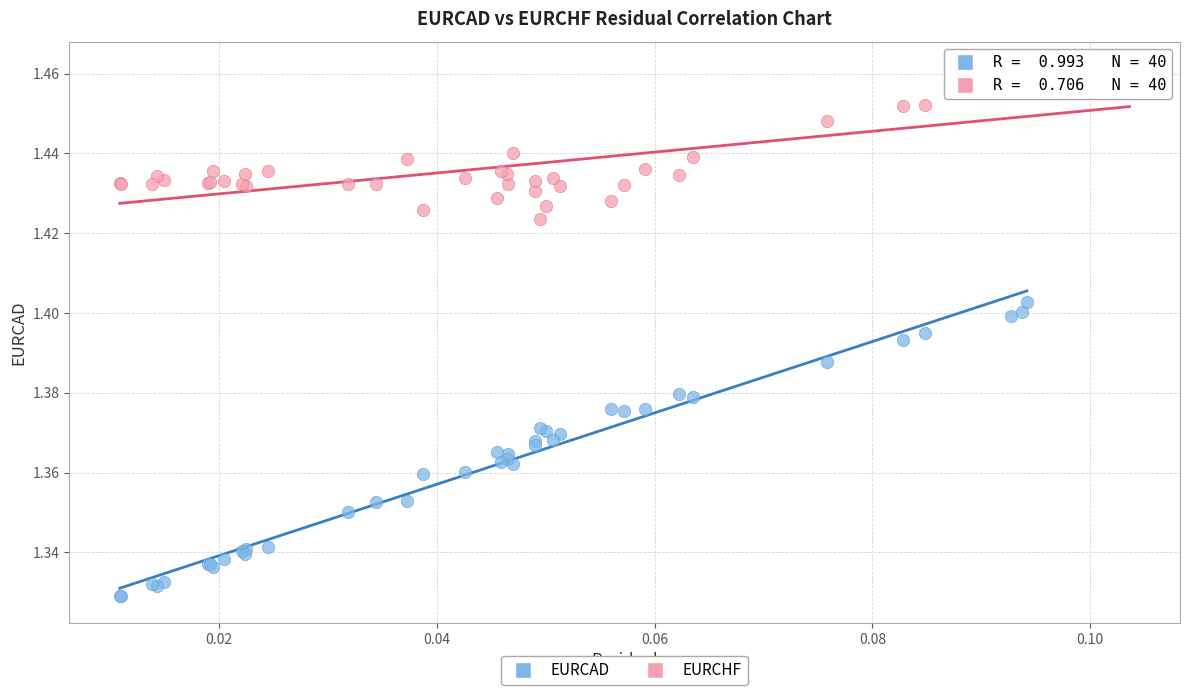

Which series reaches the minimum Y coordinate?

EURCAD